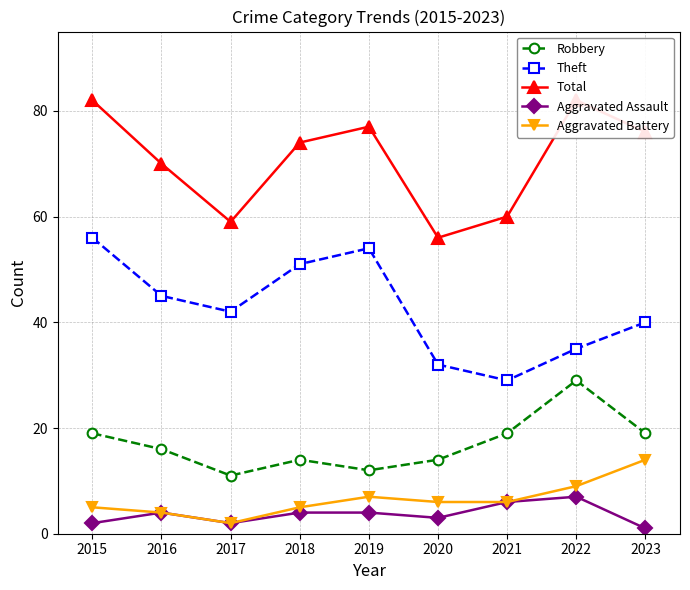

True or false: Robbery and Aggravated Assault cross at least once.

False